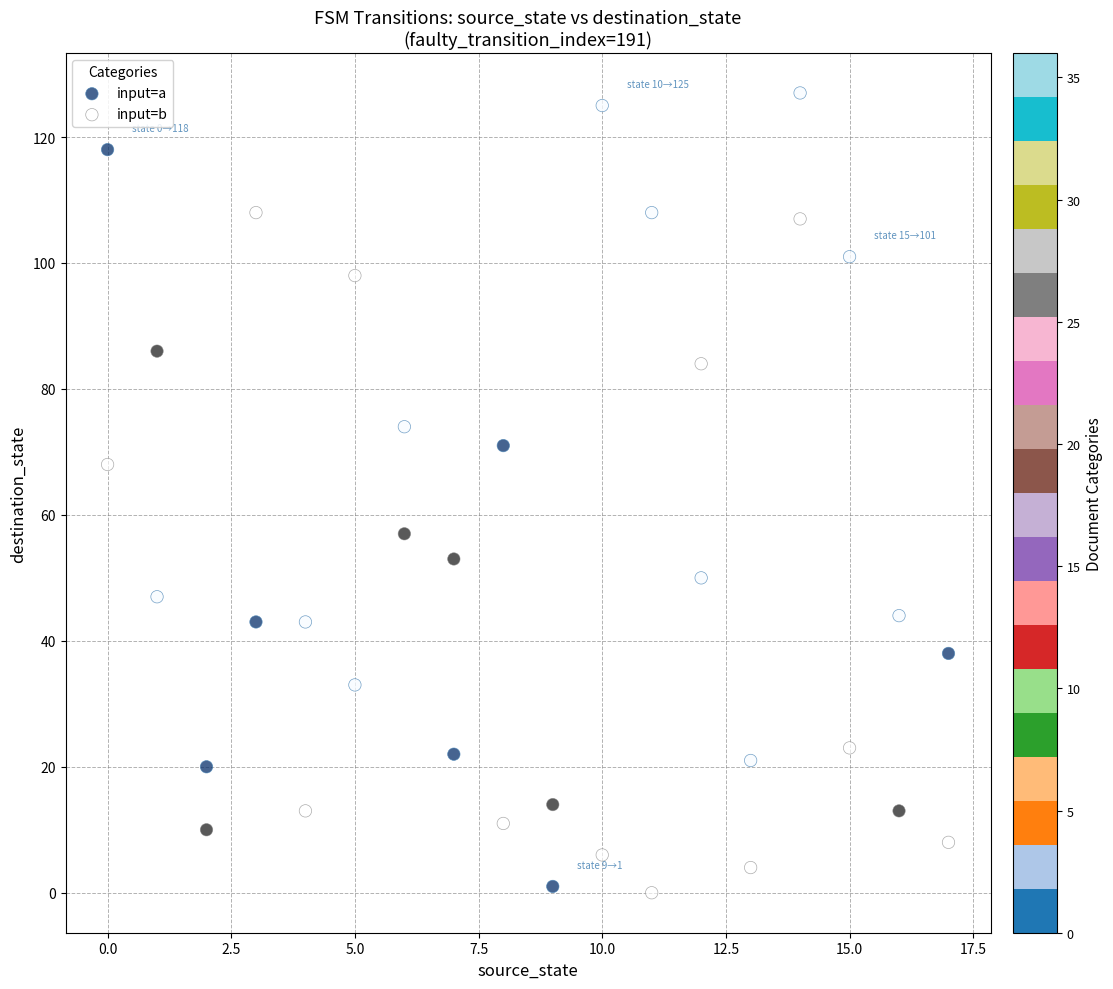

Which series reaches the maximum Y coordinate?

input=a